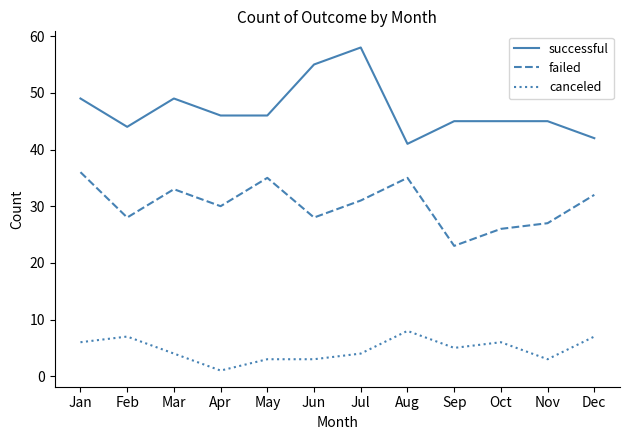

What is the difference between the highest and lowest values at Jan?

43